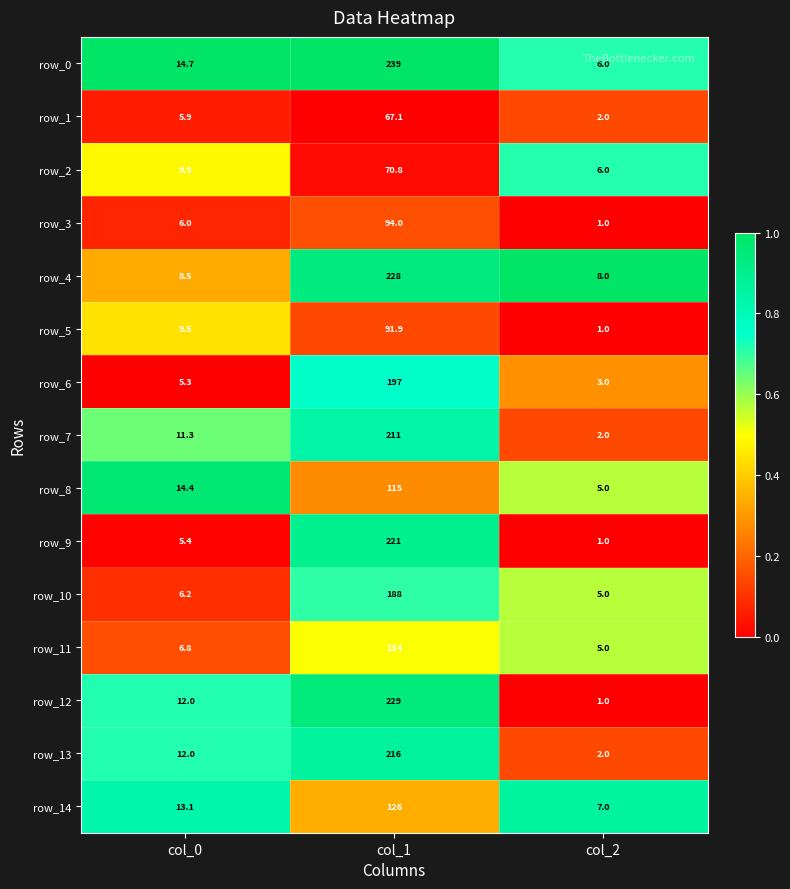

What is the difference between the maximum and second lowest values in the row_7 series?

199.7